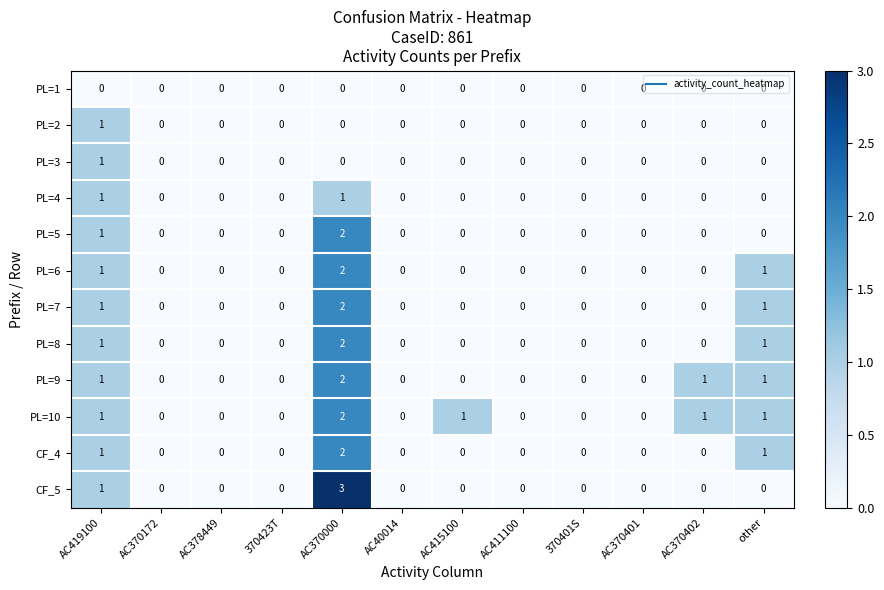

Which series has the largest range (max minus min)?

CF_5